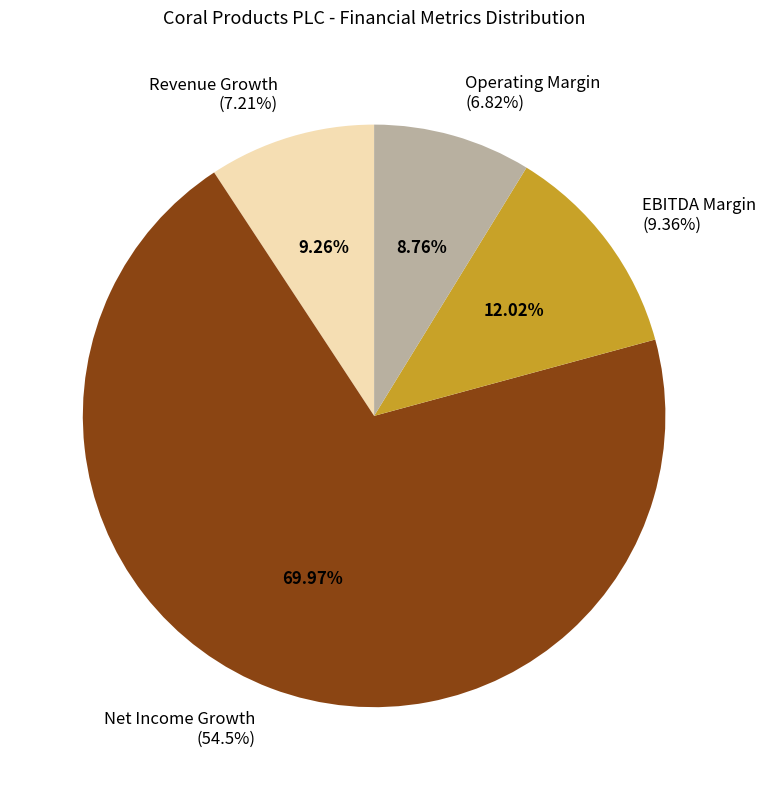

How many segments does this pie chart have?

4